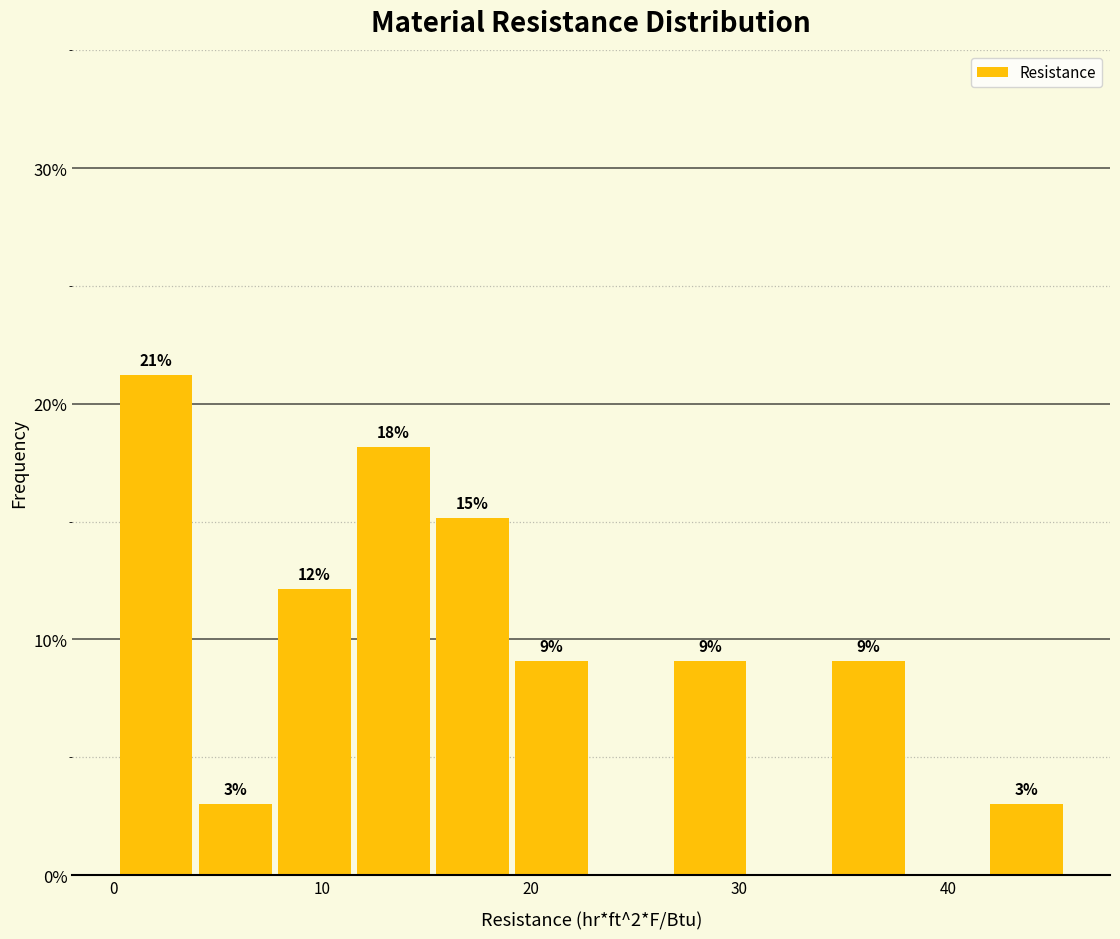

Read against the x-axis, roughly where is the centre of the tallest bar?

2